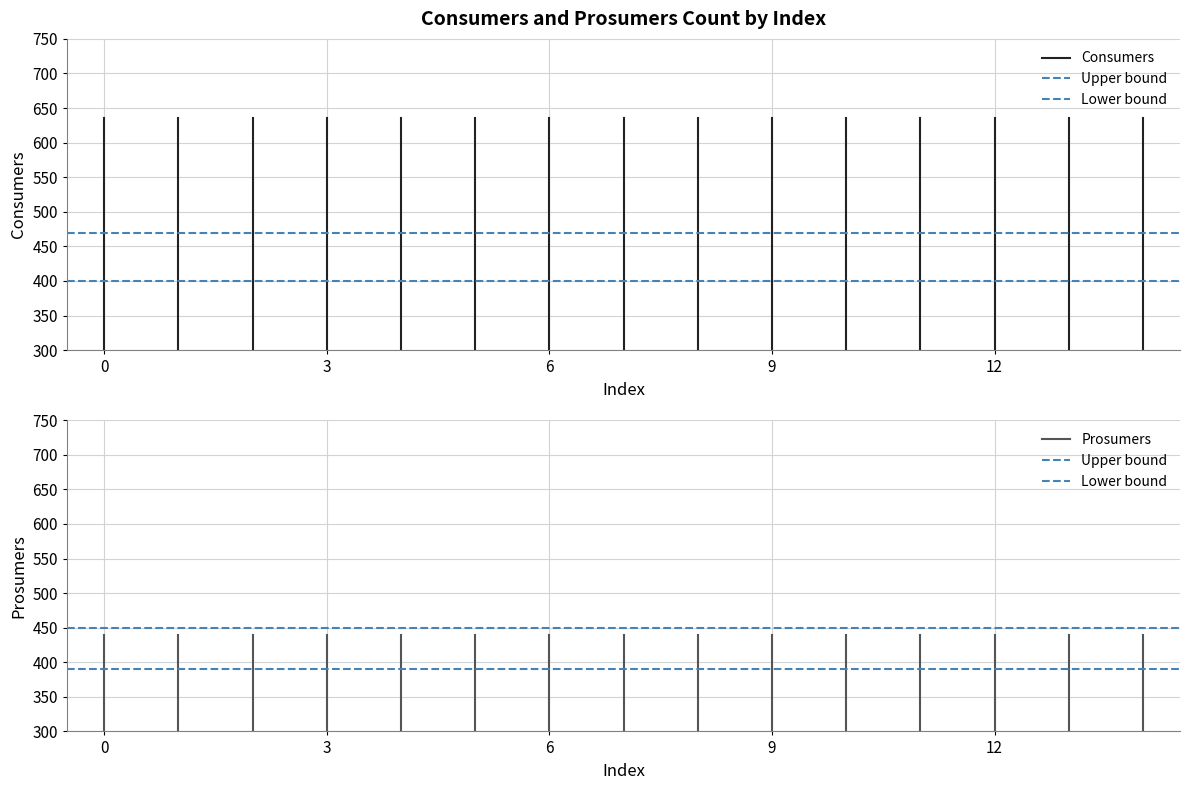

Between 0 and 3, which series saw the biggest shift?

Consumers